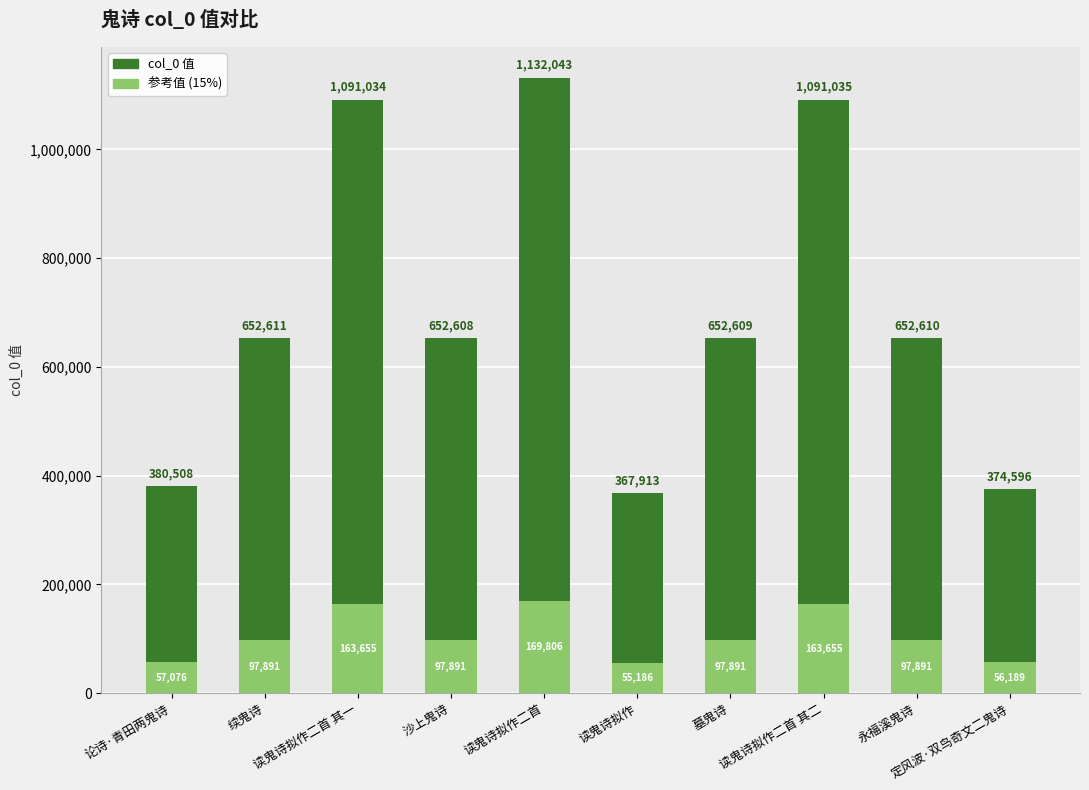

Which category has the lowest value in the col_0 值 series?

读鬼诗拟作